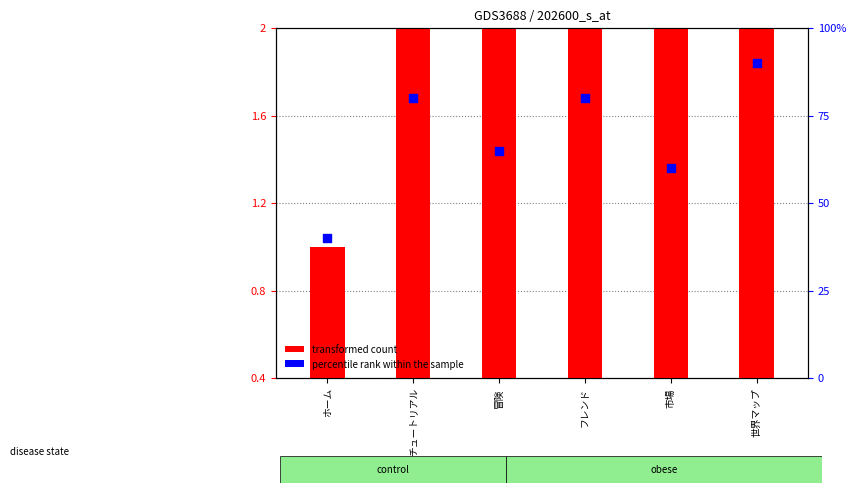

What are all the series names shown in the legend?

transformed count, percentile rank within the sample